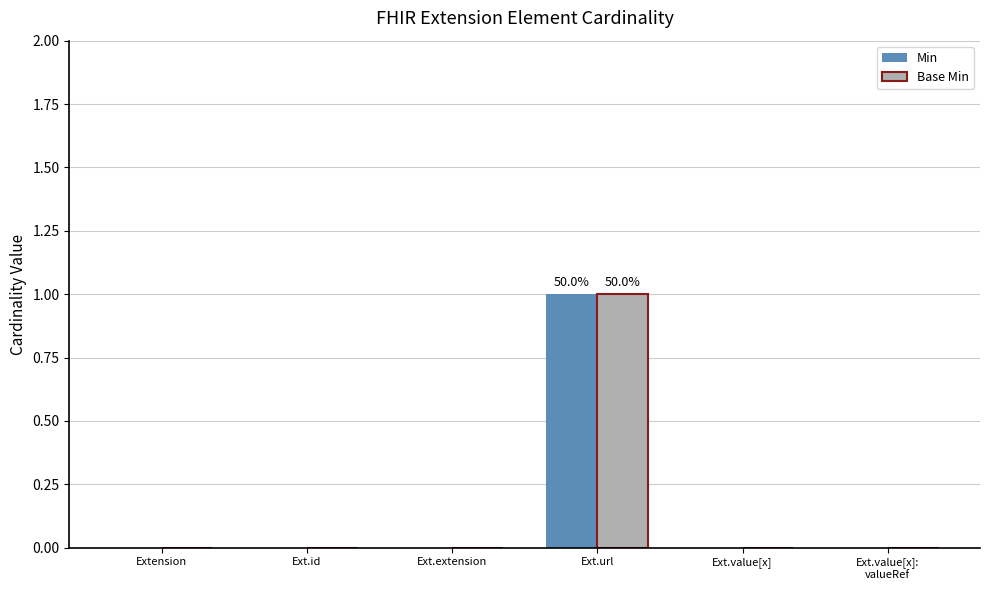

Are the bars horizontal?

No